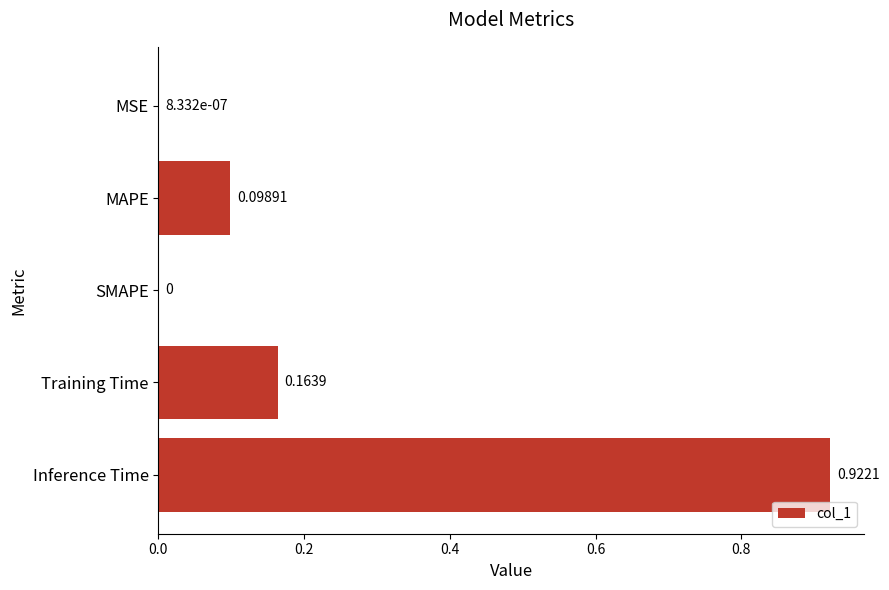

Which has a higher value, MSE or Training Time?

Training Time